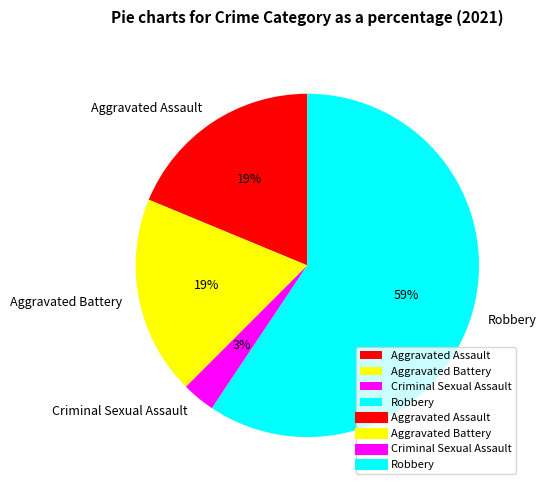

True or false: Criminal Sexual Assault accounts for 13% of the total.

False